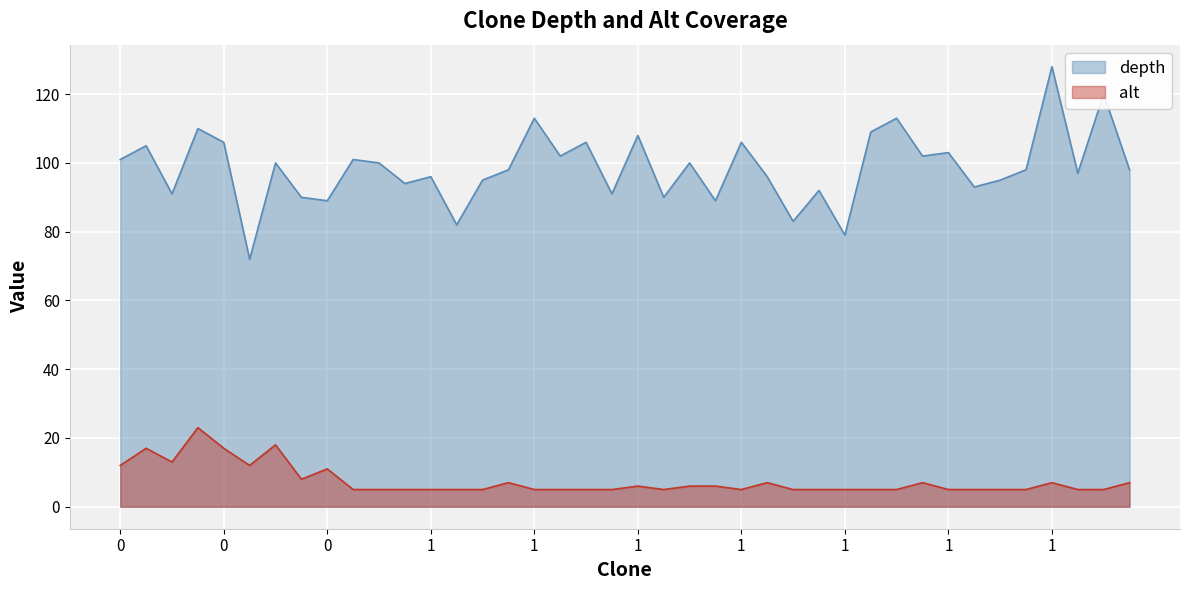

The value of alt at 33 is 7. True or false?

False